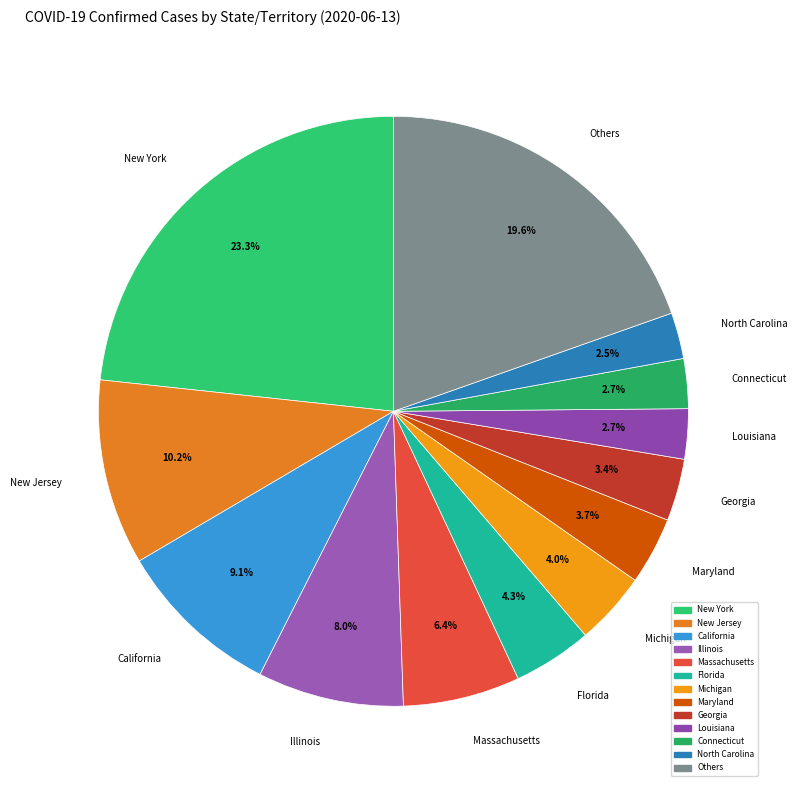

Combined, what portion of the pie is California and North Carolina?

11.6%